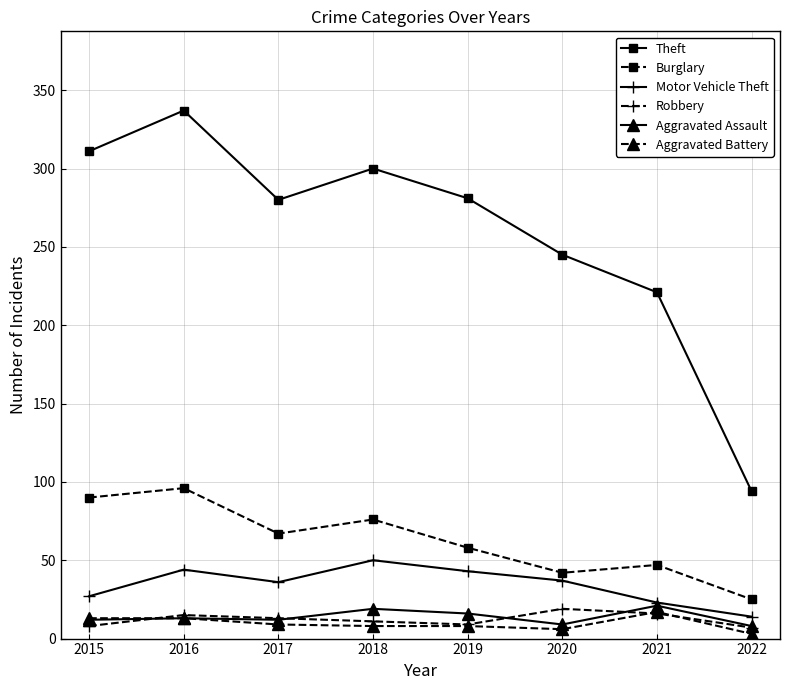

What is the average value of the Aggravated Assault series?

14